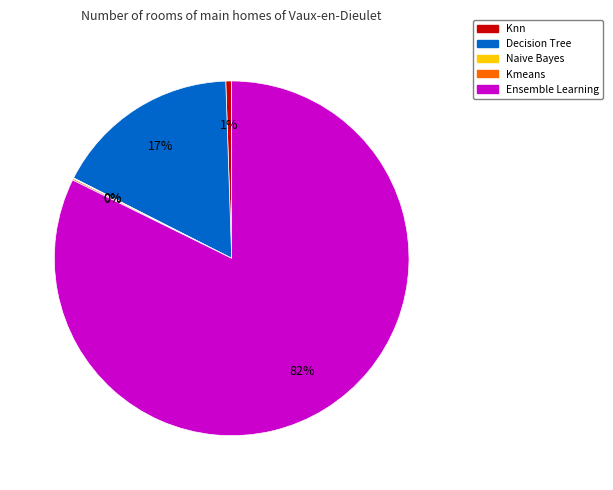

Which slice represents more than half of the pie?

Ensemble Learning